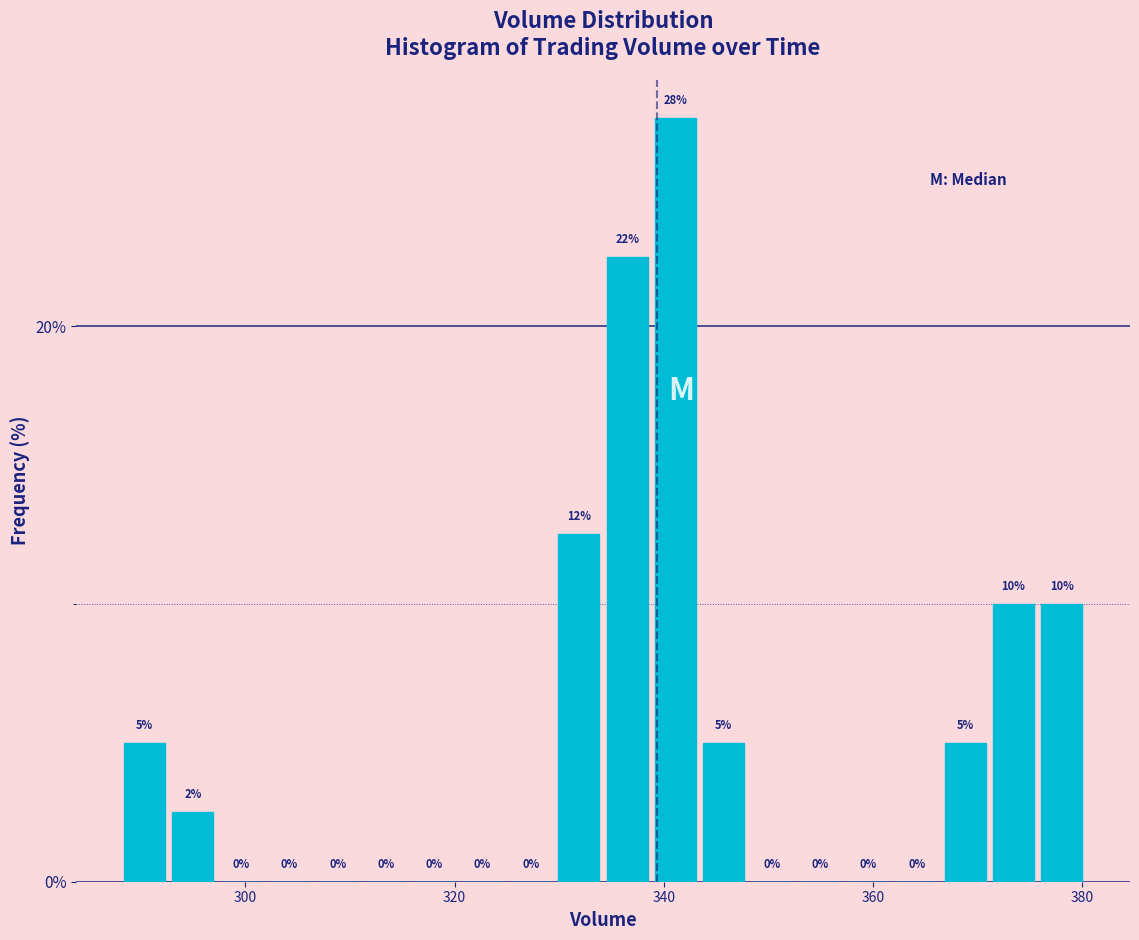

Read against the x-axis, roughly where is the centre of the tallest bar?

342